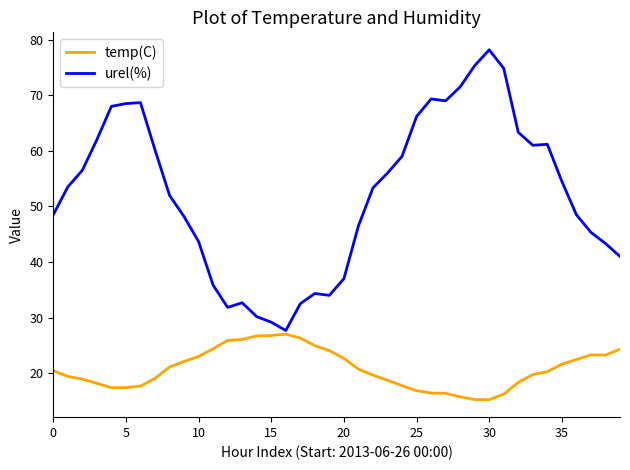

Rank the series by their maximum value, from lowest to highest.

temp(C), urel(%)